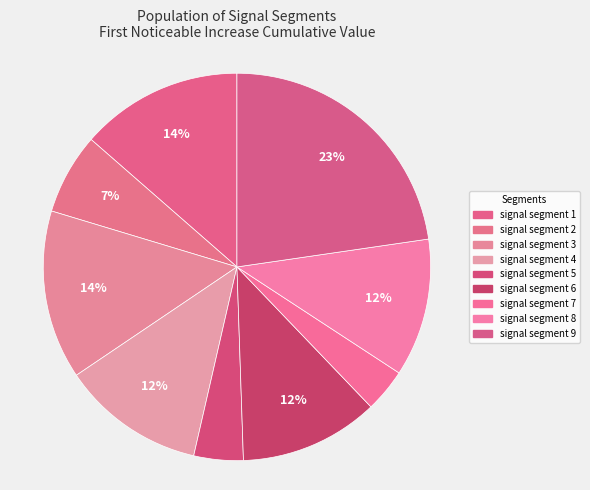

Combined, do signal segment 1 and signal segment 7 account for over 50%?

No